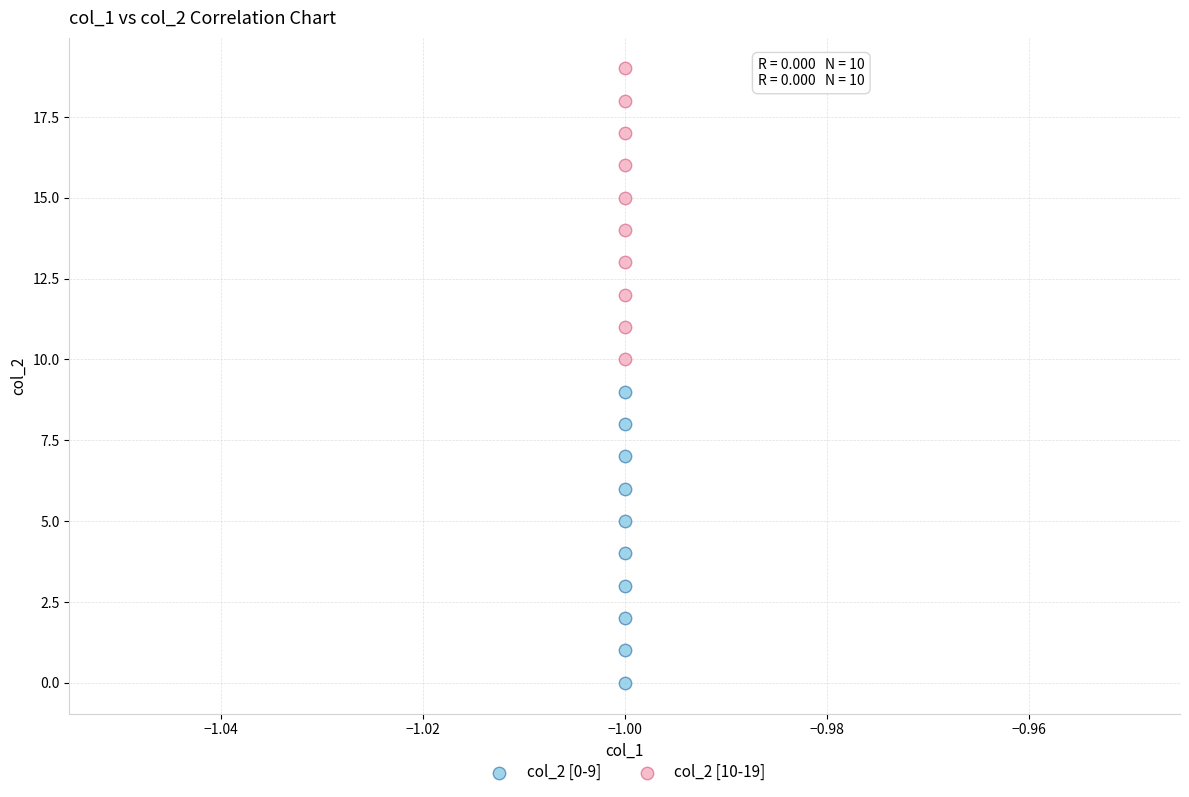

Which series reaches the maximum Y coordinate?

col_2 [10-19]